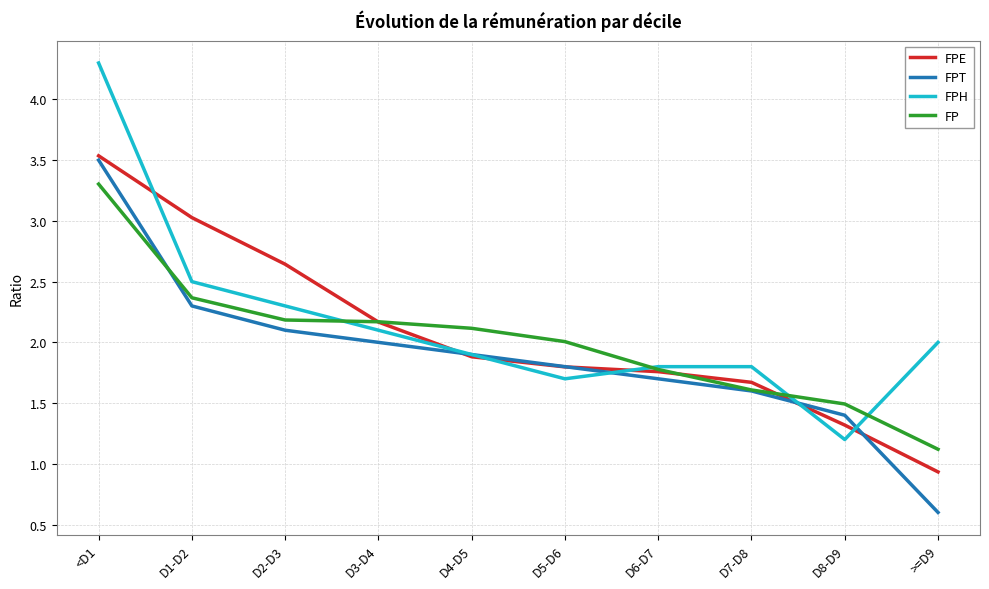

What is the maximum value shown in the chart?

4.3